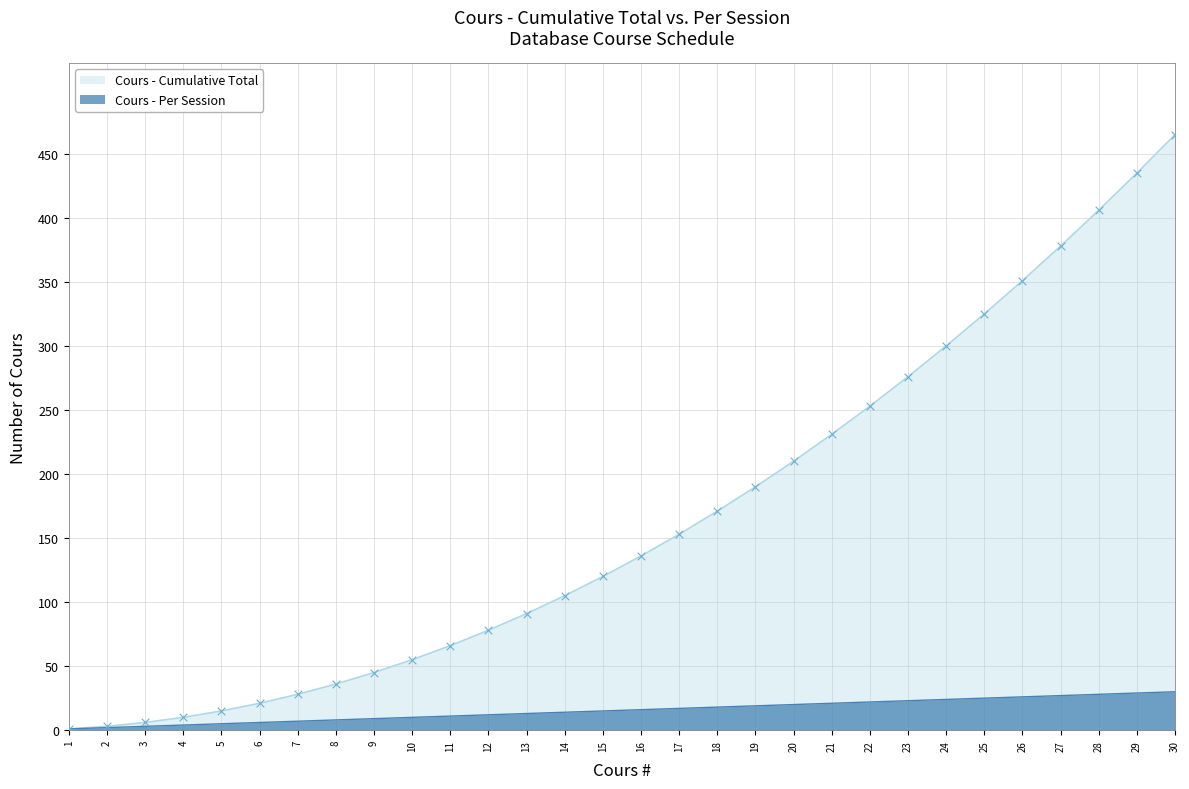

Which series contains the lowest Y value?

Cours (cumulative)